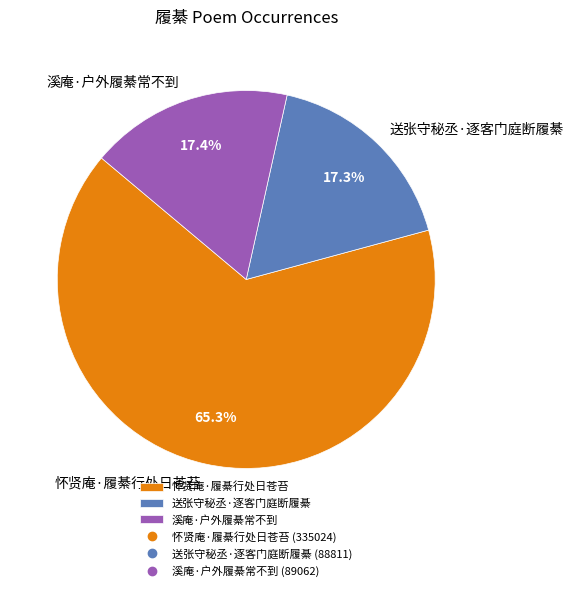

Which category has the biggest portion of the pie?

怀贤庵·履綦行处日苍苔